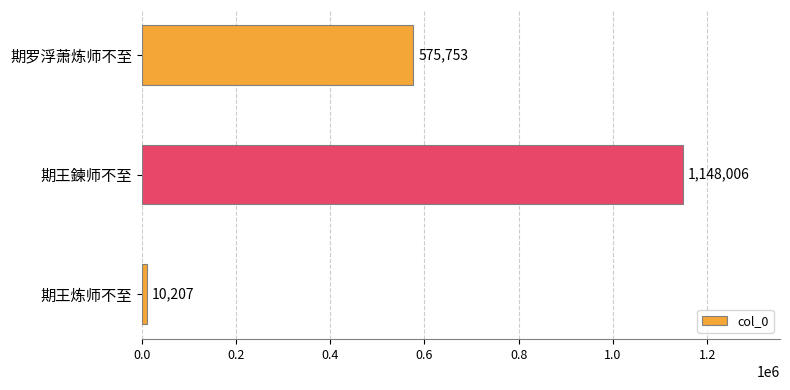

Between 期王鍊师不至 and 期王炼师不至, which is larger?

期王鍊师不至